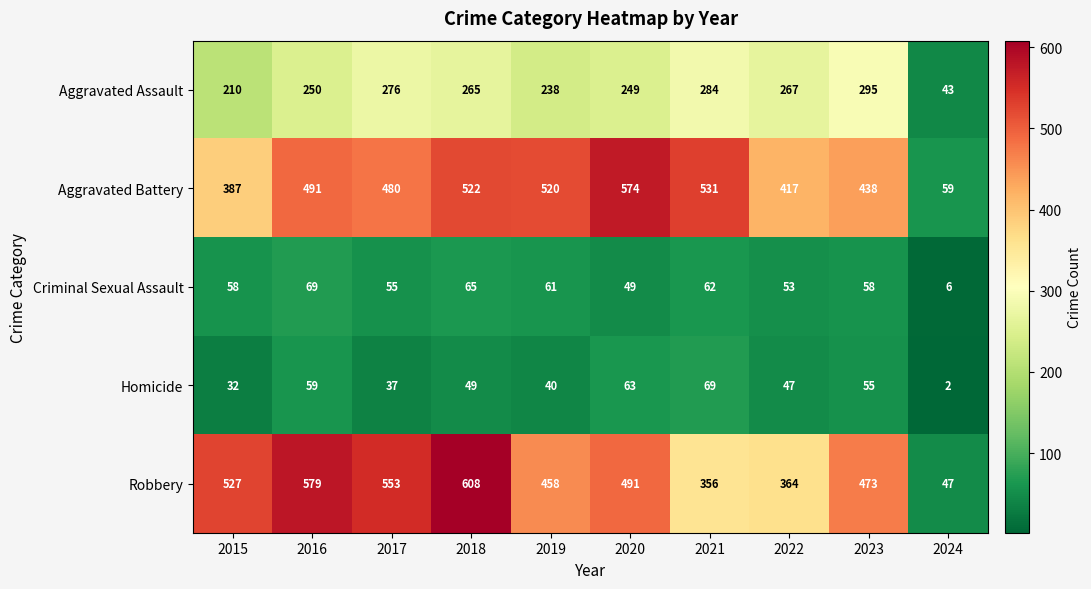

What is the maximum value for Aggravated Battery?

574